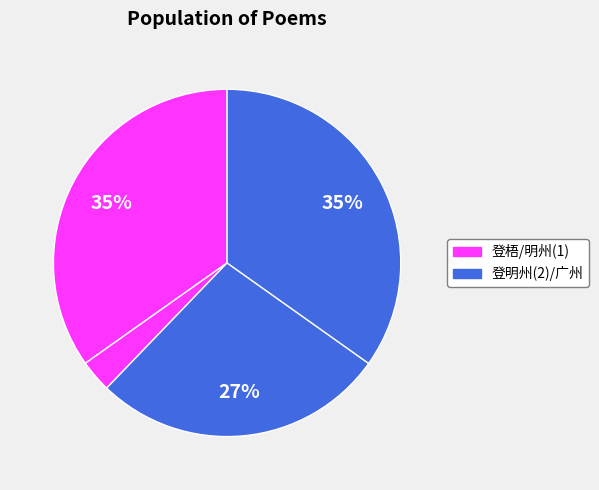

To the nearest percent, what is the average slice percentage?

25%